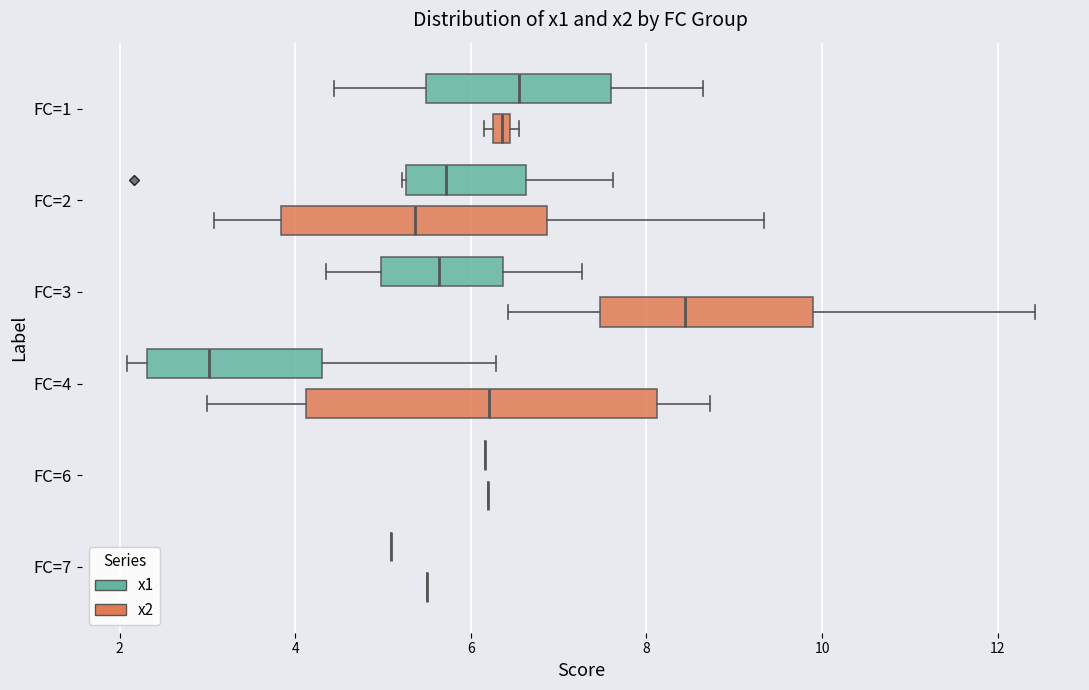

Which box is the widest, from its left edge to its right edge?

FC=4 (x2)